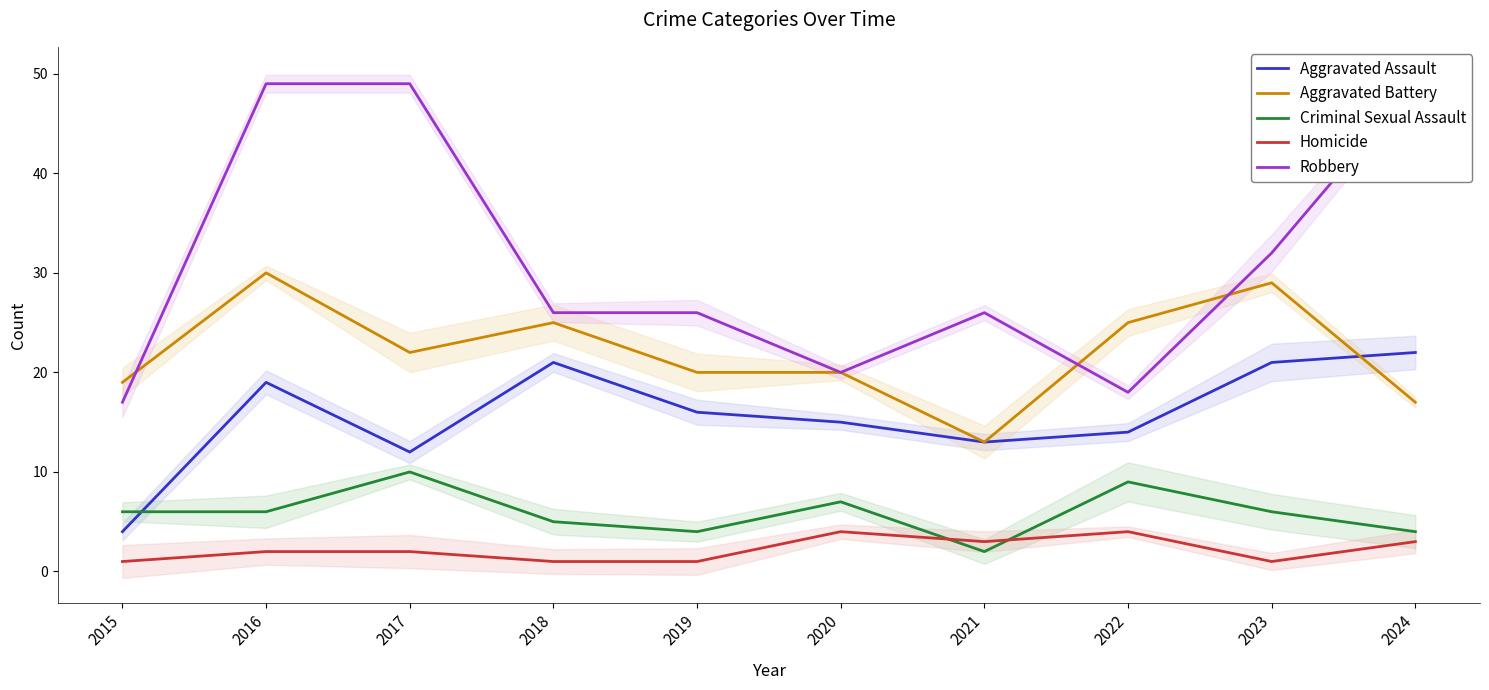

At which category is the sum across all series the highest?

2016